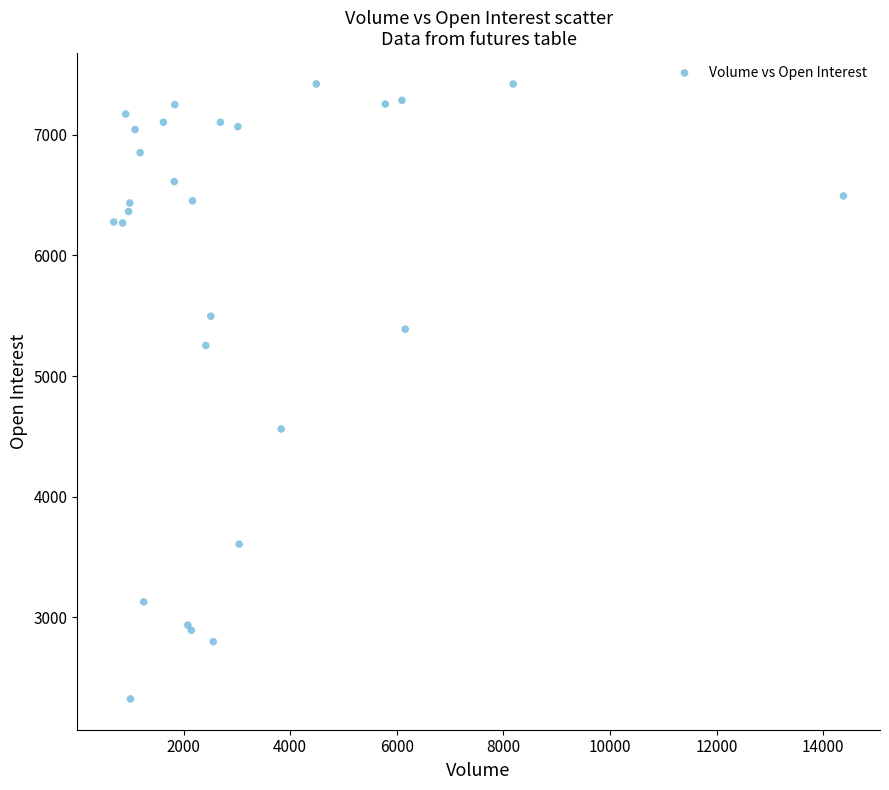

What Y value in the scatter plot is closest to 4873?

4562